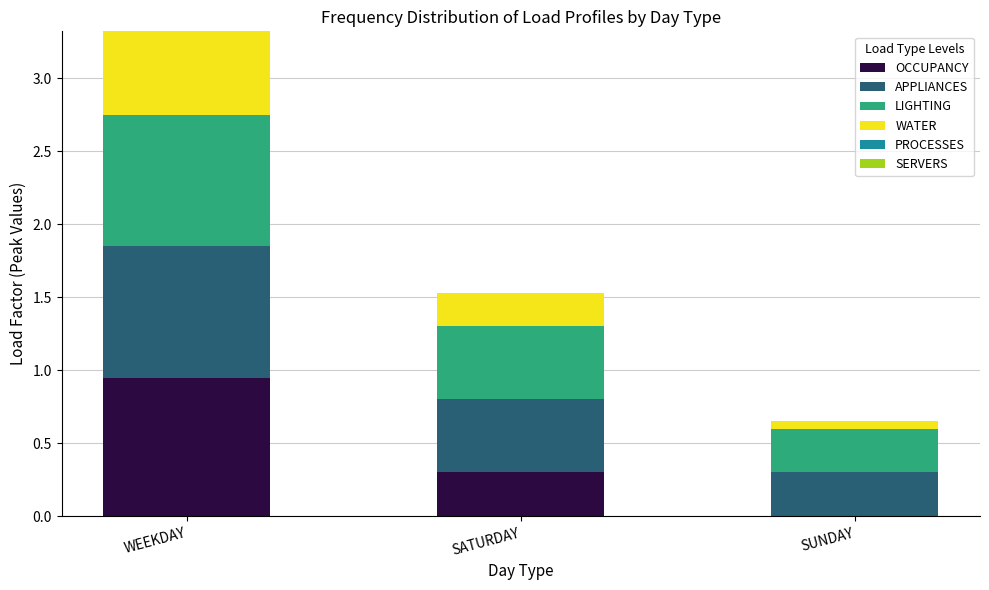

What is the total value across all series at SATURDAY?

1.5